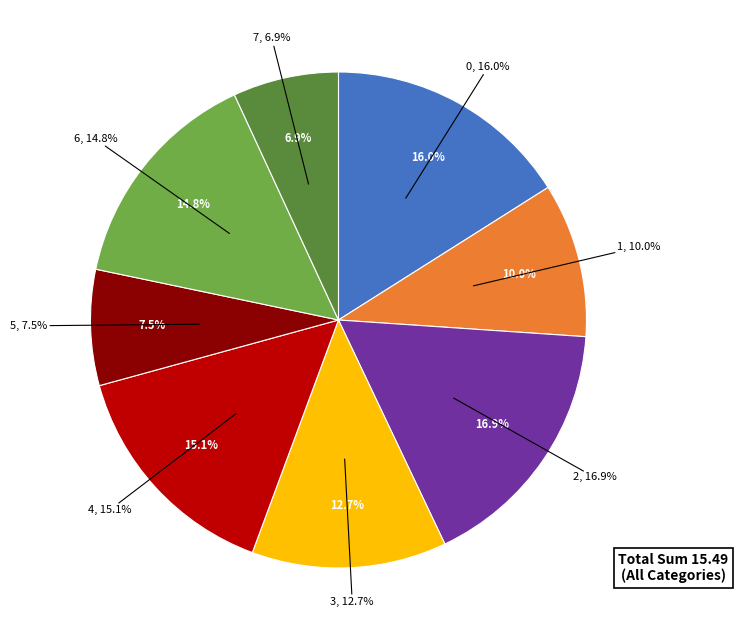

What is the change in value from 3 to 4?

+0.4